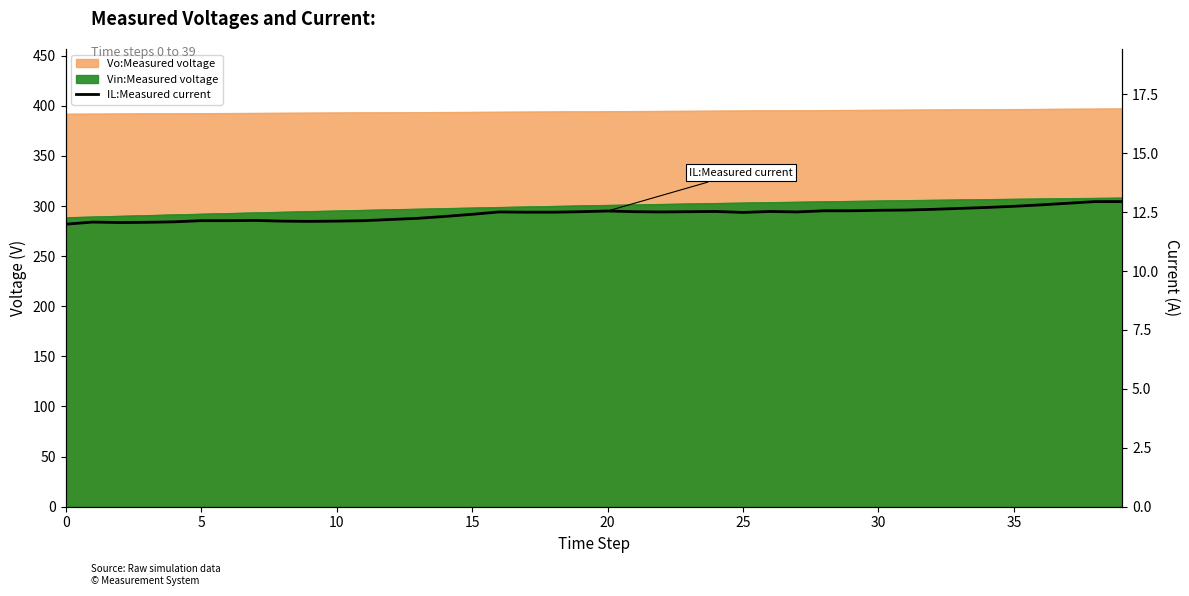

What is the value of the 38th point from the left?

12.9